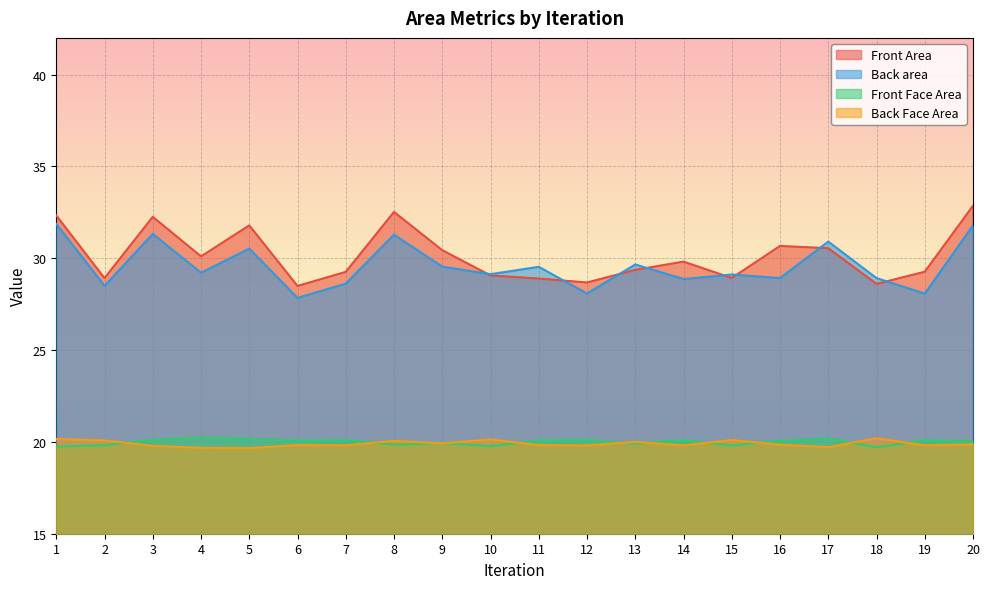

Reading left to right, what are all the values shown in this chart?

Front Area: 32.3	28.9	32.3	30.1	31.8	28.5	29.3	32.5	30.4	29.1	28.9	28.7	29.4	29.8	28.9	30.7	30.5	28.6	29.3	32.9
Back area: 31.9	28.5	31.3	29.2	30.5	27.8	28.6	31.3	29.5	29.1	29.5	28.1	29.7	28.9	29.1	28.9	30.9	28.9	28.1	31.8
Front Face Area: 19.7	19.8	20.1	20.2	20.2	20.1	20.1	19.9	19.9	19.8	20.1	20.1	19.9	20.1	19.8	20.1	20.2	19.7	20.1	20.0
Back Face Area: 20.2	20.1	19.8	19.7	19.7	19.8	19.8	20.1	19.9	20.1	19.8	19.8	20.0	19.8	20.1	19.9	19.7	20.2	19.8	19.9